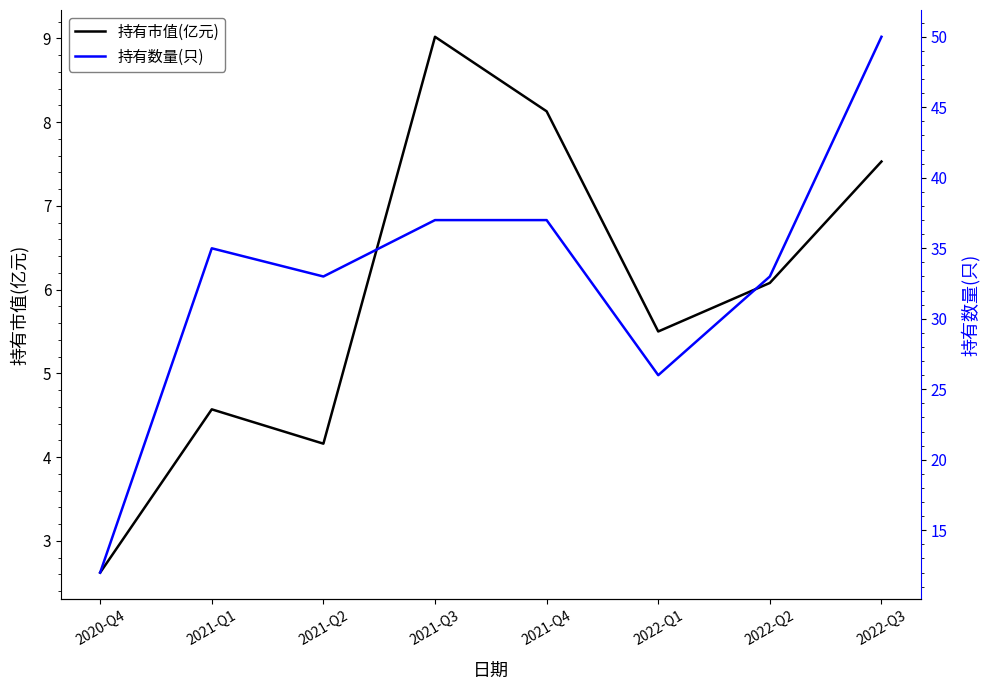

Reading left to right, list all the values displayed in this chart.

持有市值(亿元): 2.6	4.6	4.2	9.0	8.1	5.5	6.1	7.5
持有数量(只): 12.0	35.0	33.0	37.0	37.0	26.0	33.0	50.0